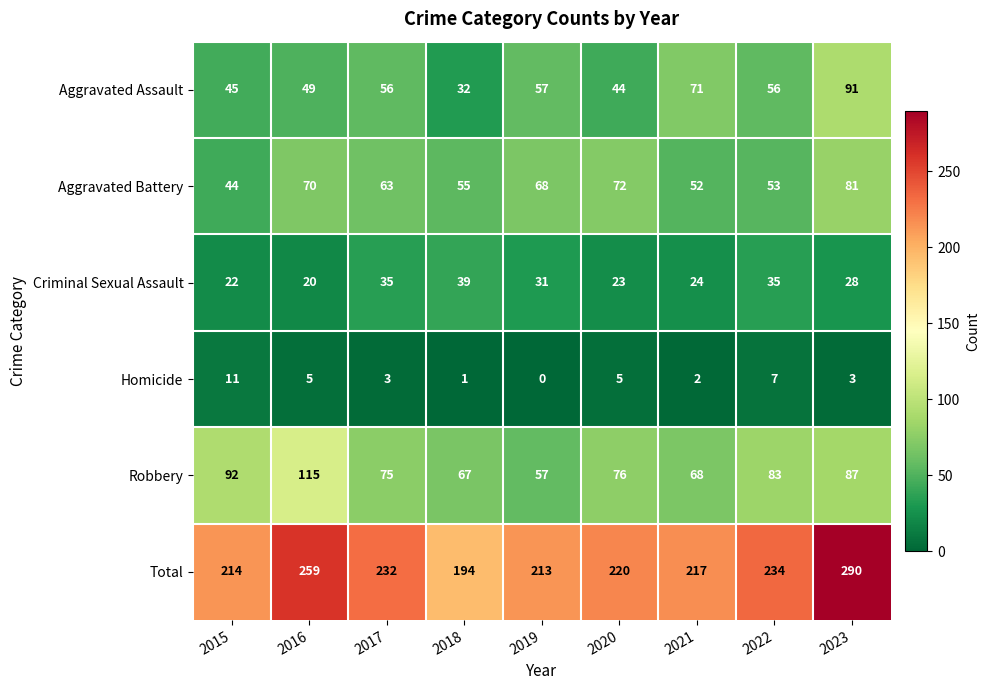

True or false: Homicide has a value of 0 at 2019.

True